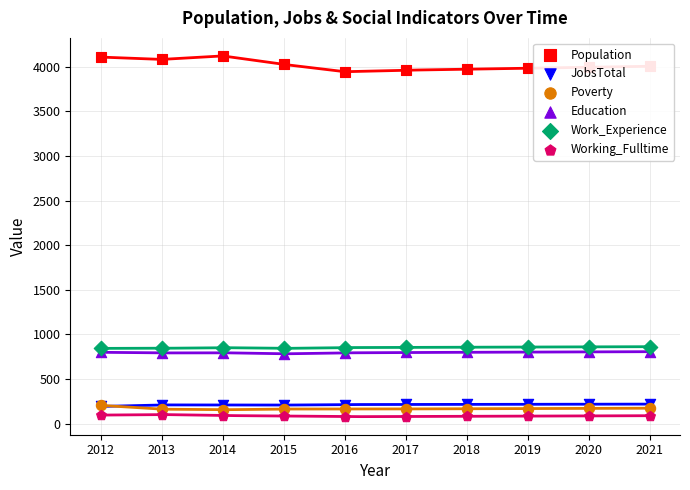

At which category is the sum across all series the highest?

2012